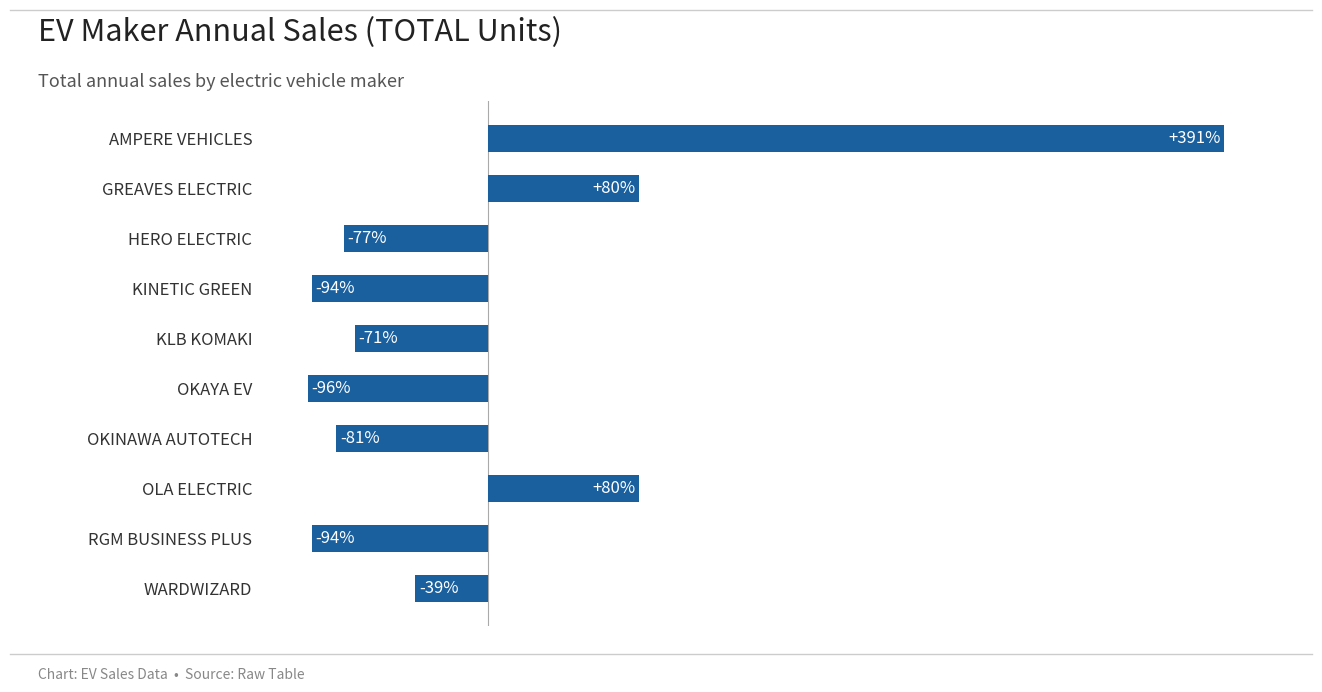

Which label corresponds to the largest value in the chart?

AMPERE VEHICLES